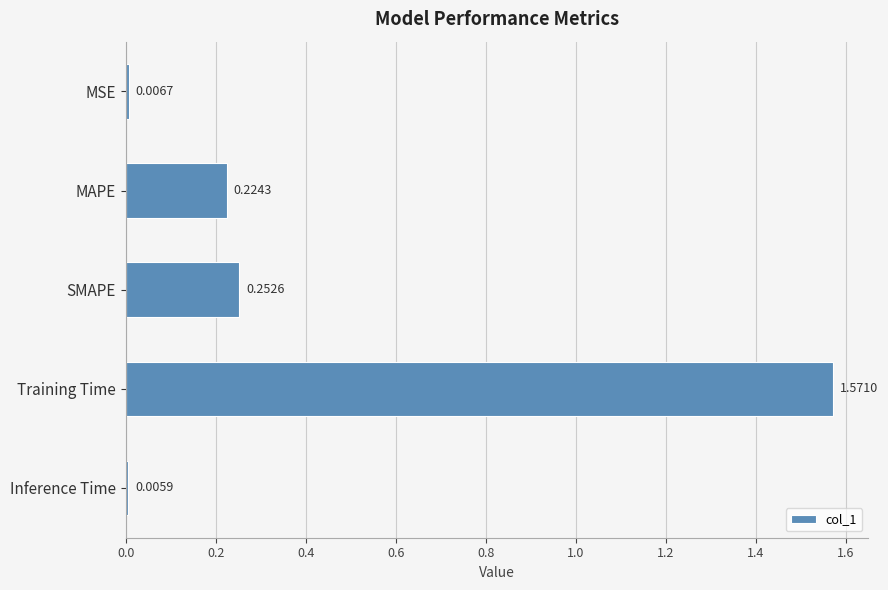

List the labels in order of value, largest first.

Training Time, SMAPE, MAPE, MSE, Inference Time